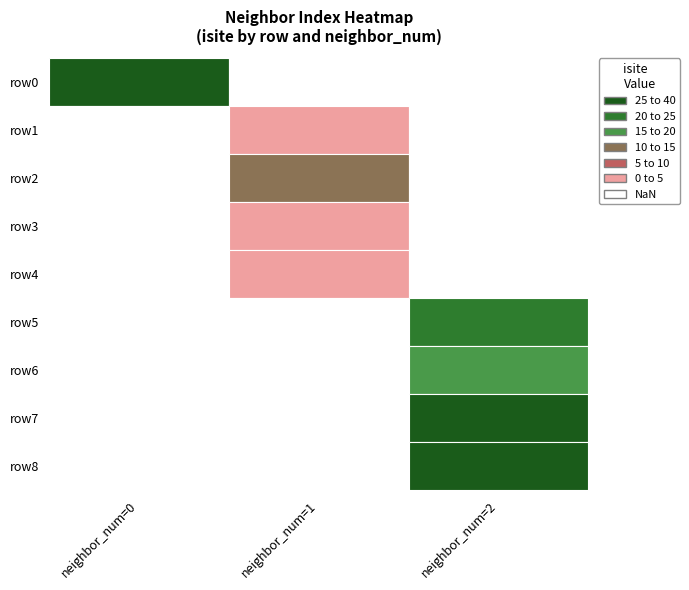

True or false: 0 has a value of 5 at 6.

False